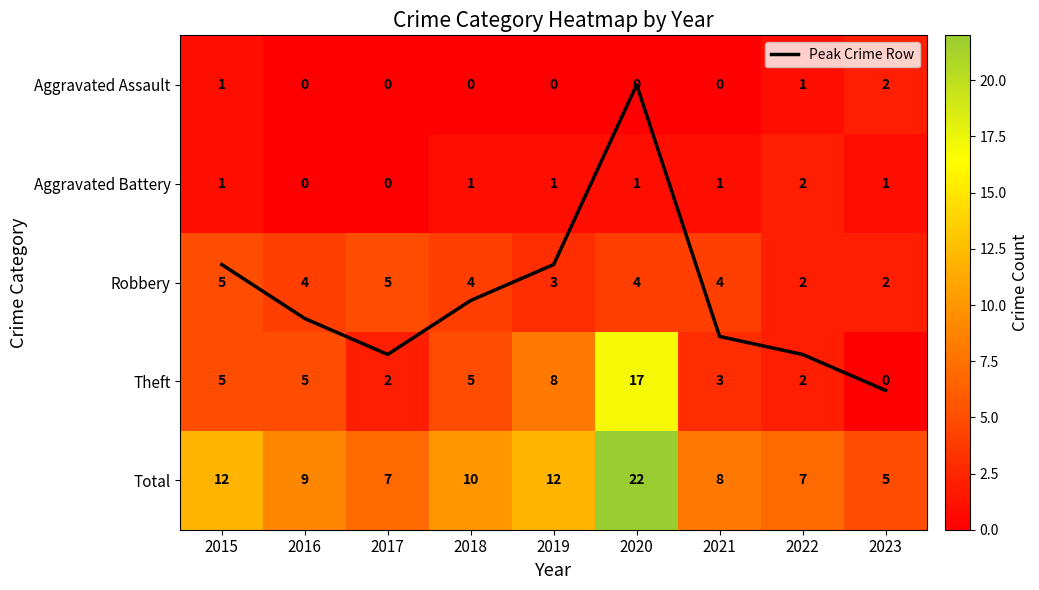

True or false: Aggravated Assault has a value of -0.7 at 2021.

False